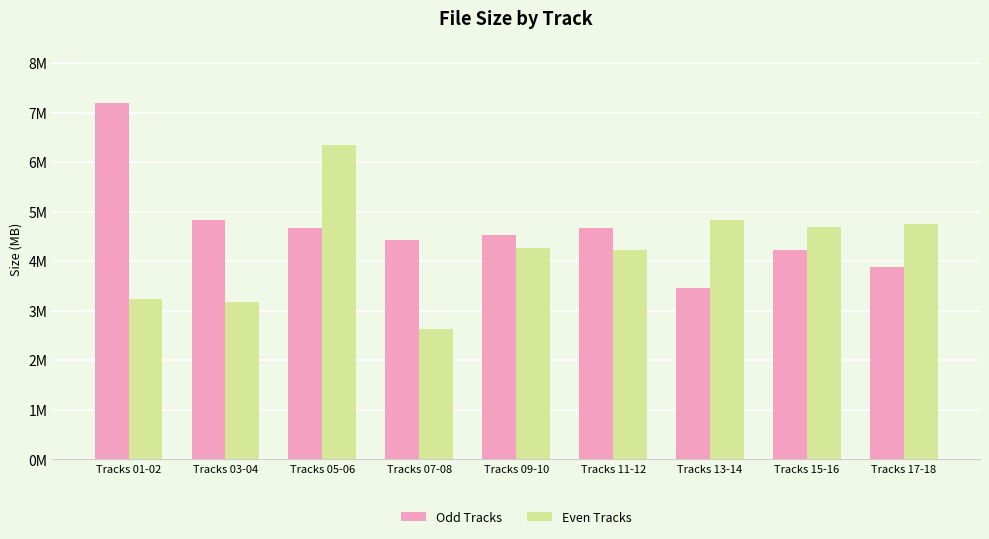

Which has a higher value, Tracks 09-10 or Tracks 15-16?

Tracks 09-10